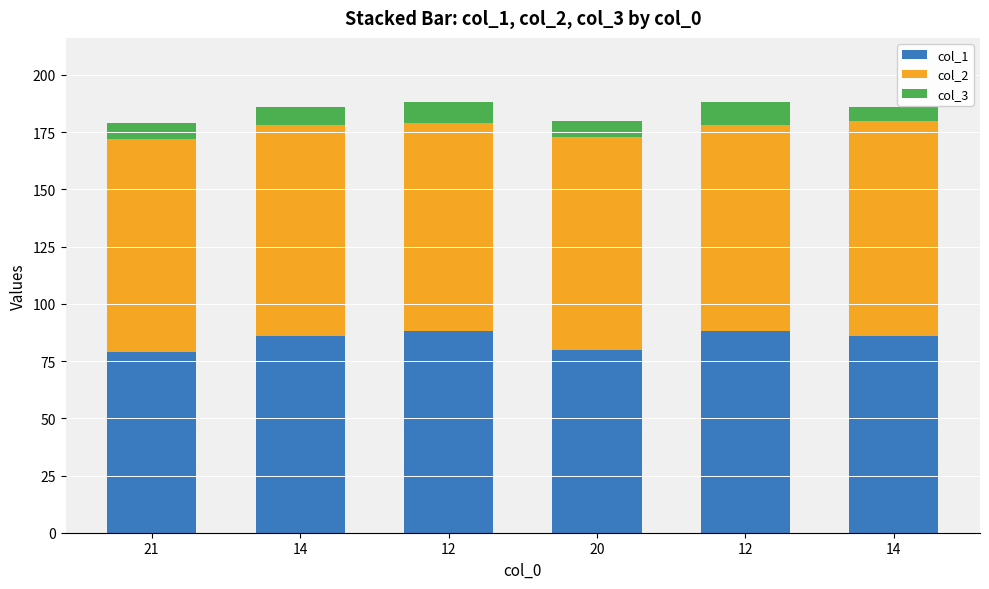

Are the bars horizontal?

No